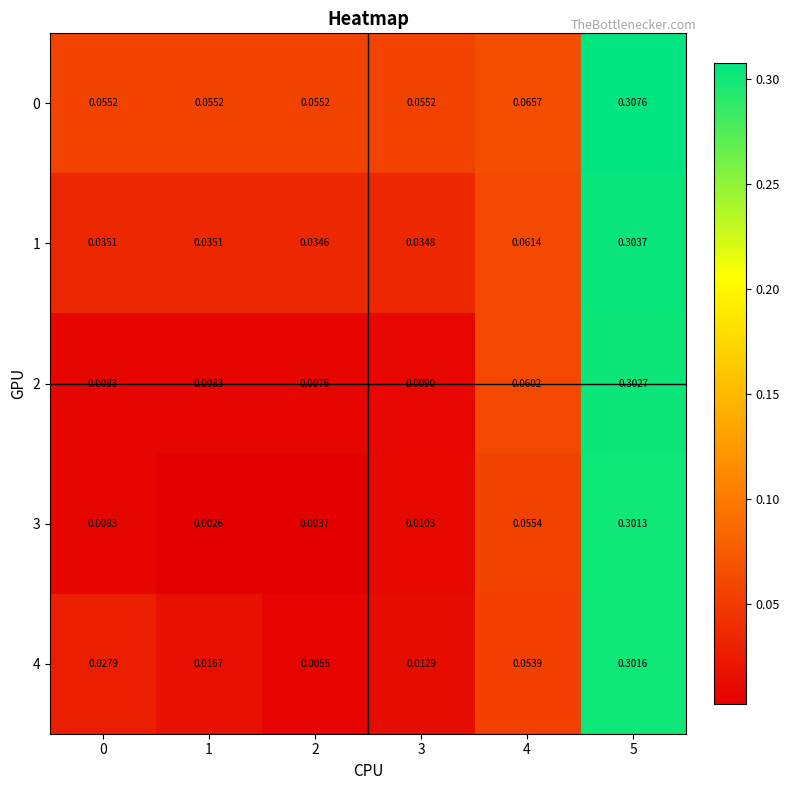

How many data points does each series have?

6